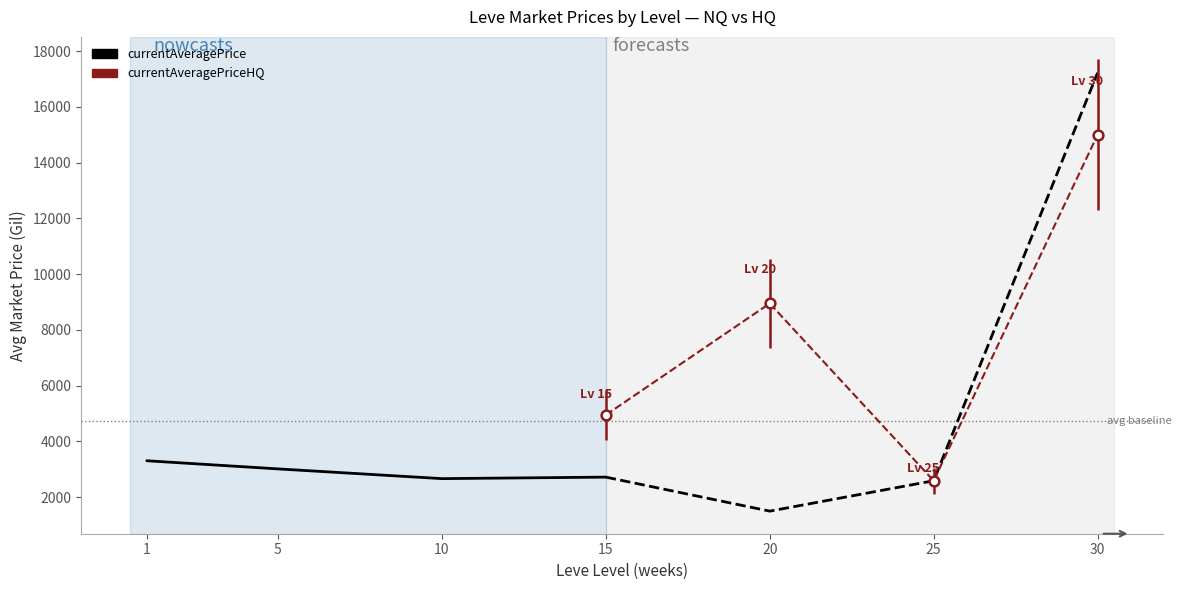

What is the value of the 2nd point from the left?

3015